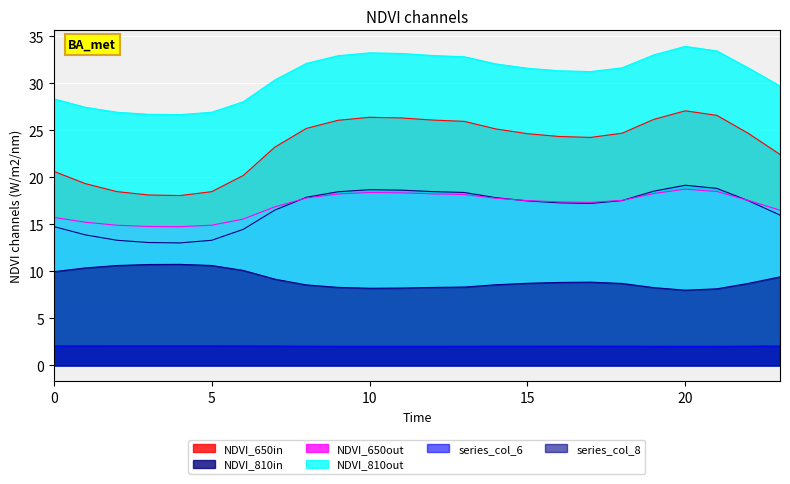

What is the smallest value displayed?

2.0